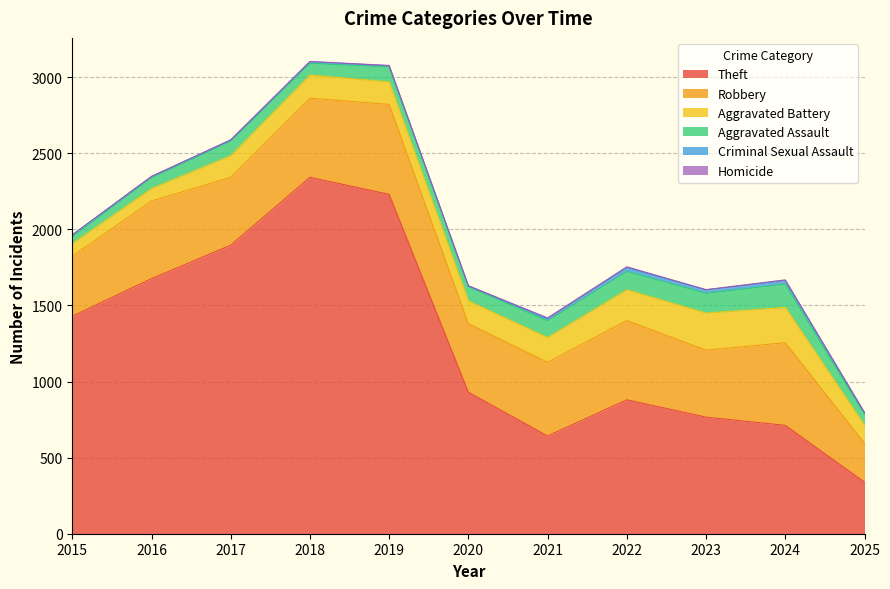

What are all the series names shown in the legend?

Theft, Robbery, Aggravated Battery, Aggravated Assault, Criminal Sexual Assault, Homicide